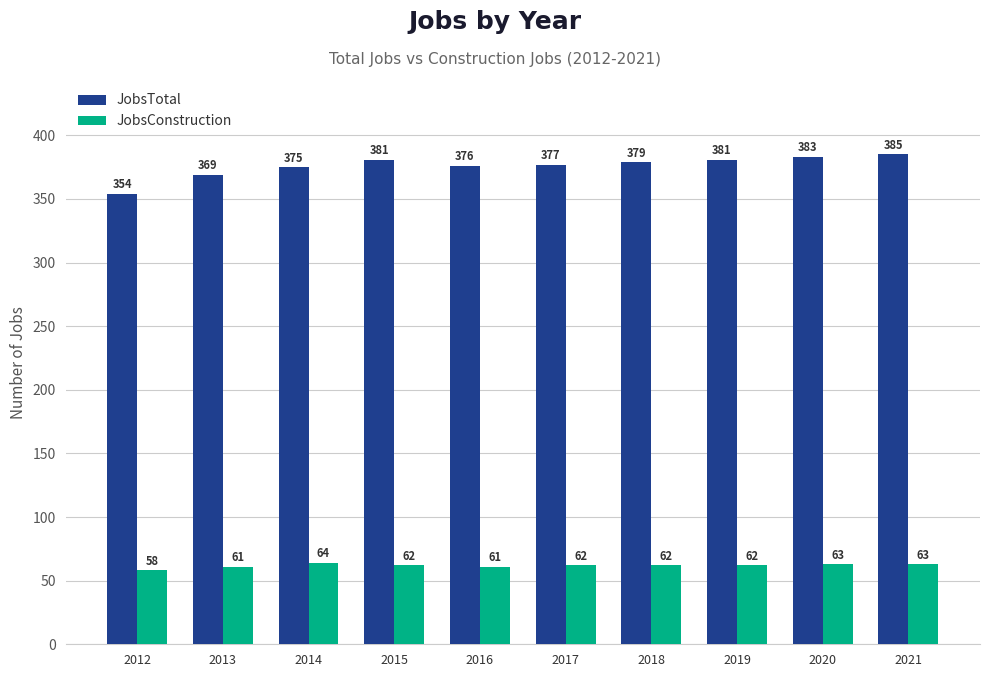

How many JobsConstruction values are between 61 and 63?

8